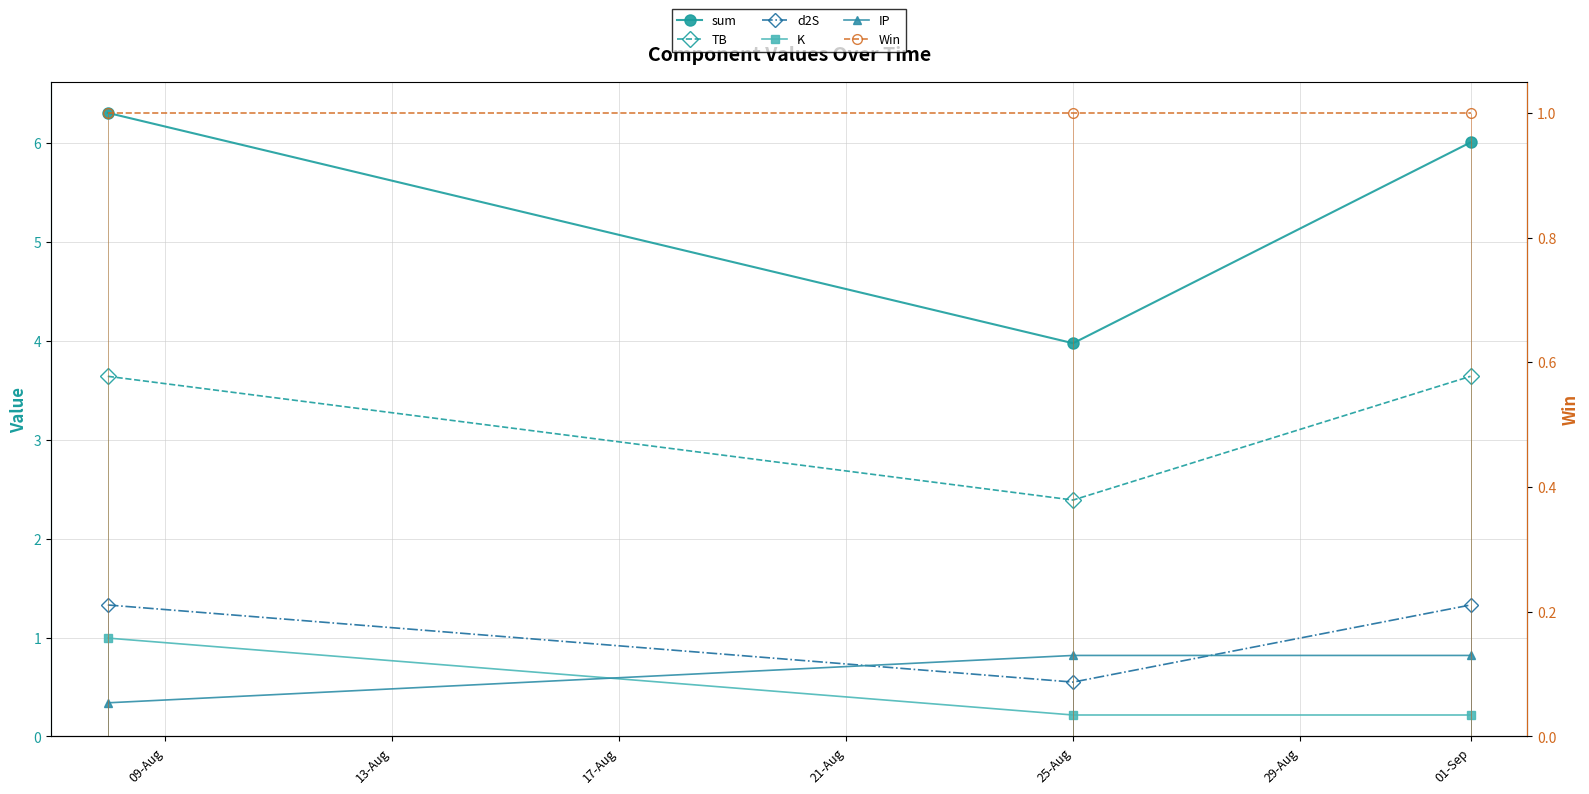

How many data points does each series have?

3